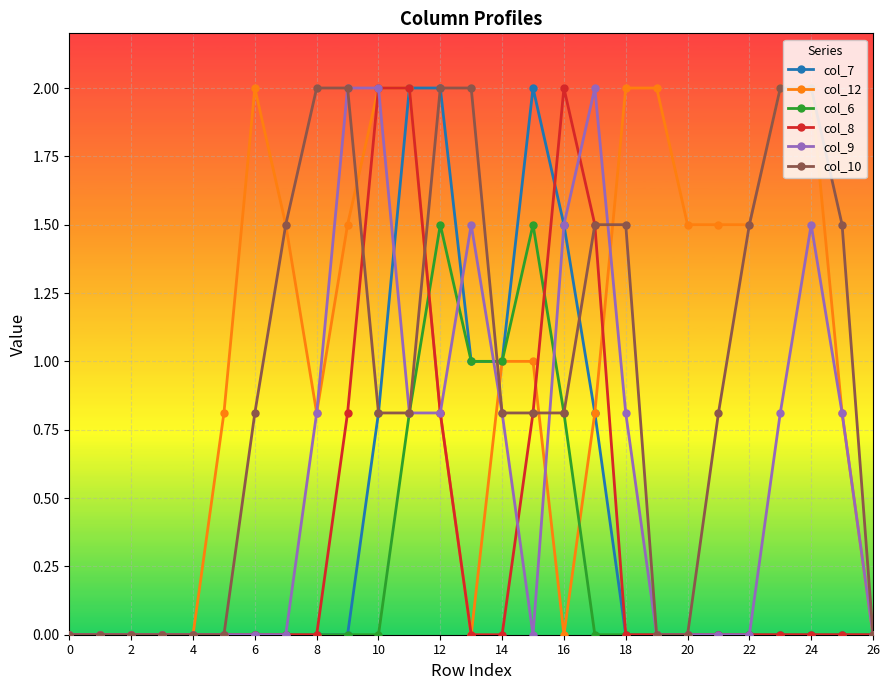

Does the chart have visible grid lines?

Yes